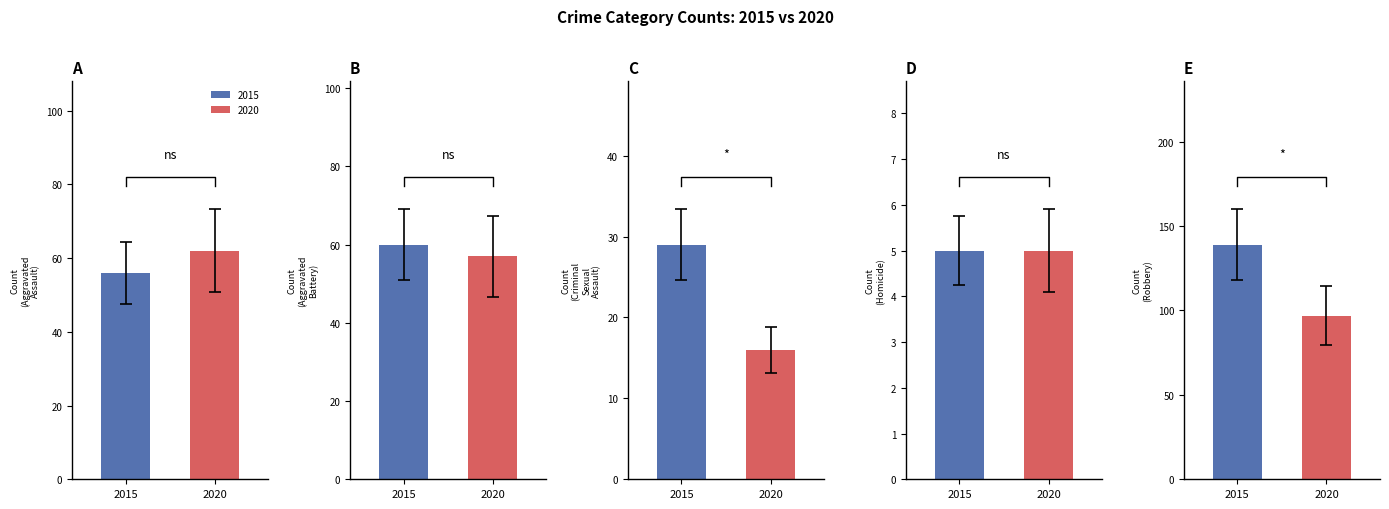

At which label is 2015 closest to 72?

Aggravated Battery